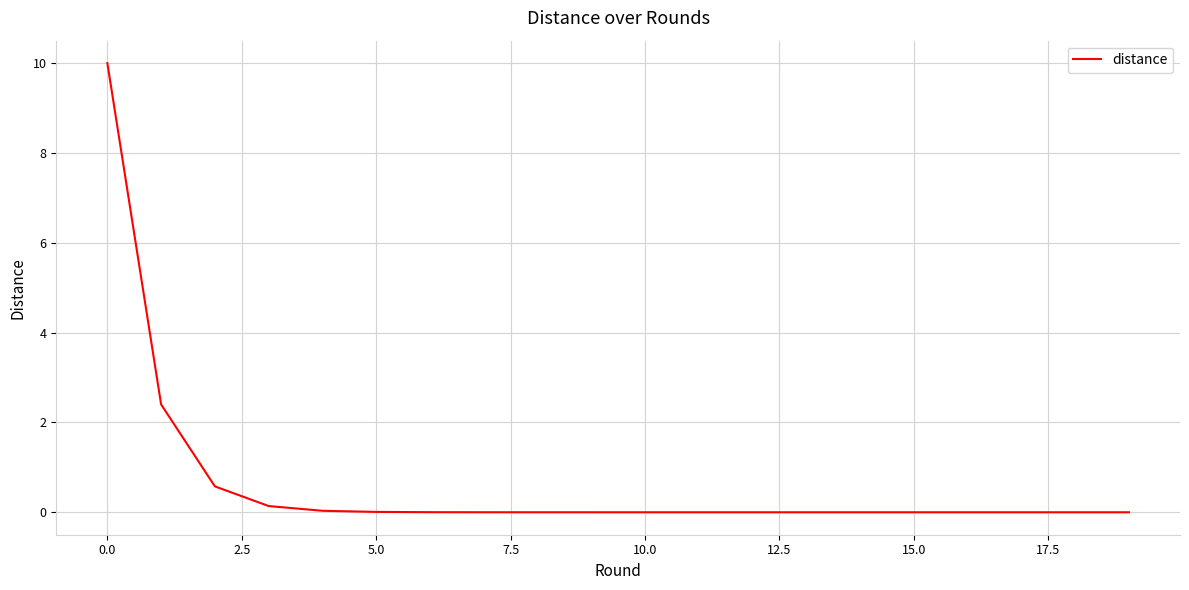

What is the greatest value displayed?

10.0